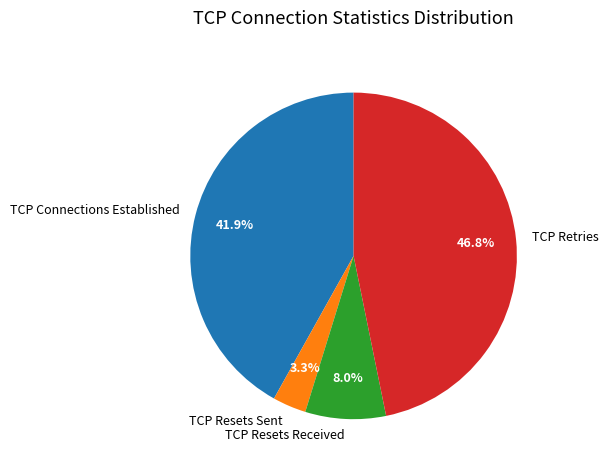

Do TCP Resets Received and TCP Retries together represent more than half of the pie?

Yes